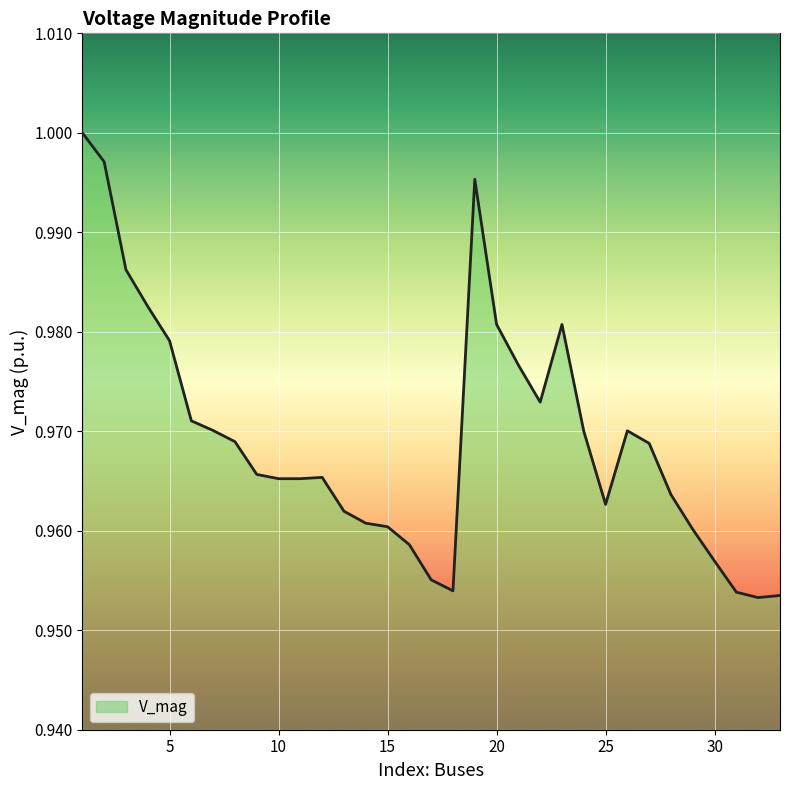

How many categories are shown in the chart?

33